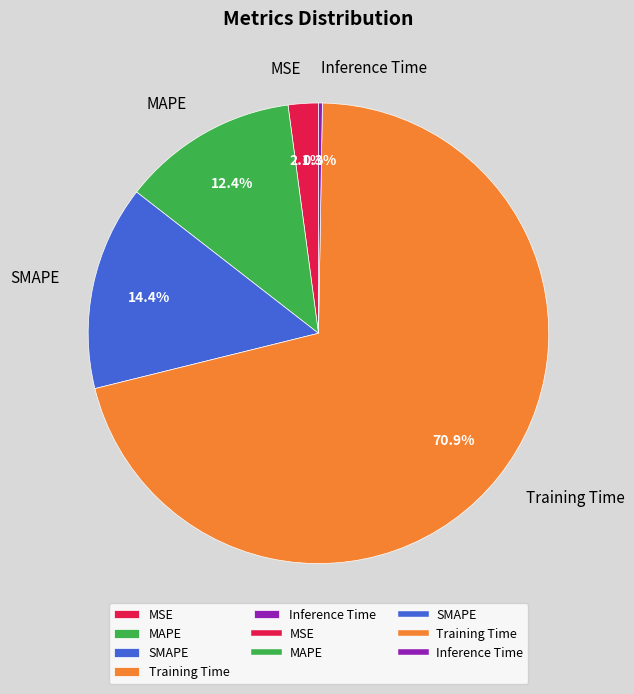

What percentage do Training Time and SMAPE together represent?

85.2%